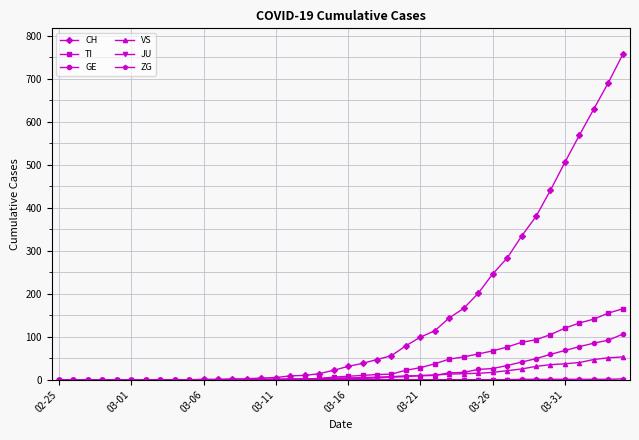

What is the sum of all CH values?

5882